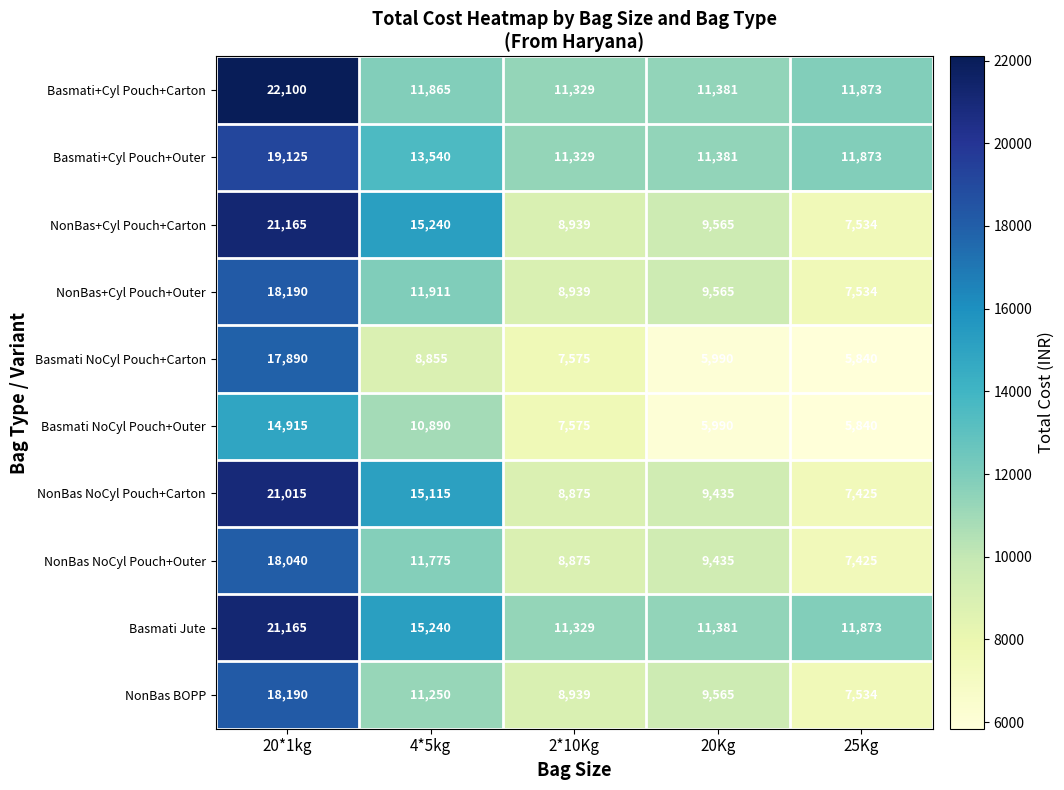

What is the total value across all series at 2*10Kg?

93704